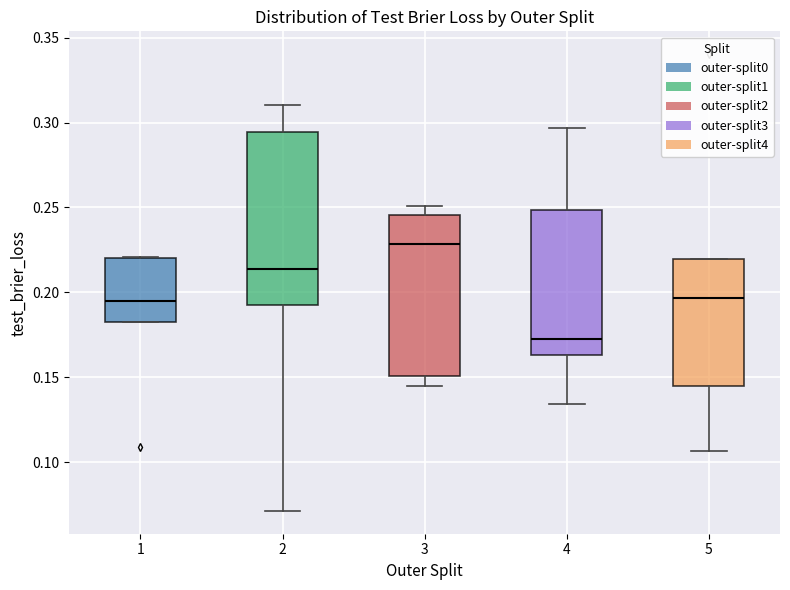

Where does the lower whisker of the box at x = 2 end on the y-axis? The values are not printed on the chart, so give them approximately, as read against the axis.

0.070